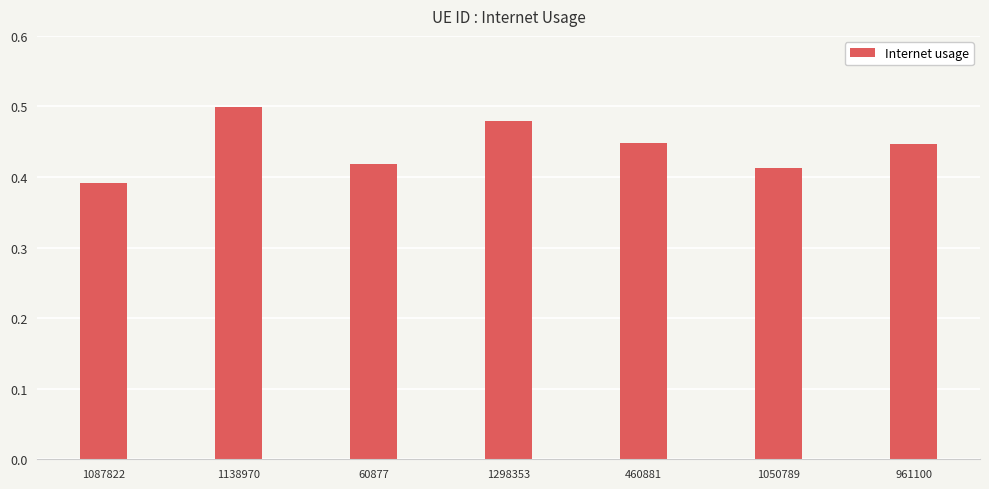

What is the label of the 4th bar from the left?

1298353